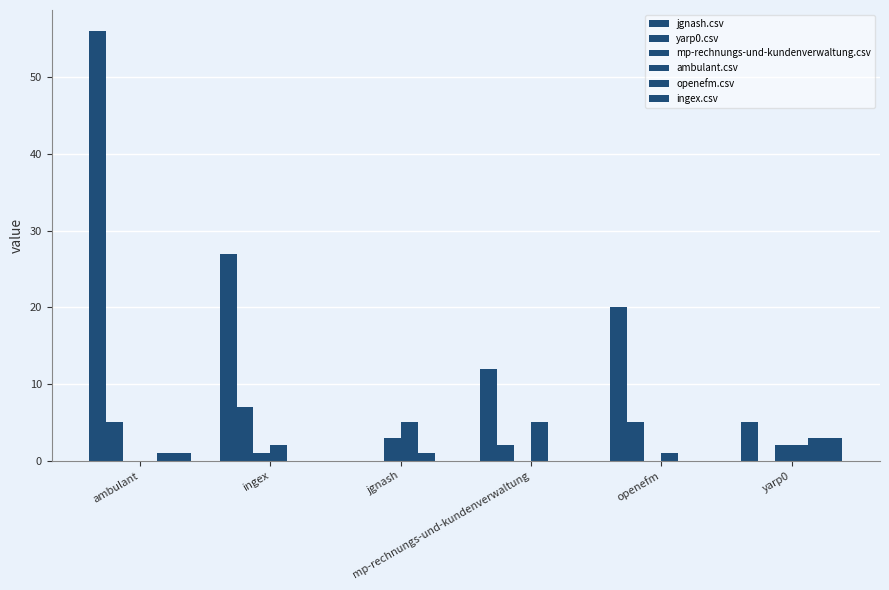

What is the label of the 5th bar from the left?

openefm